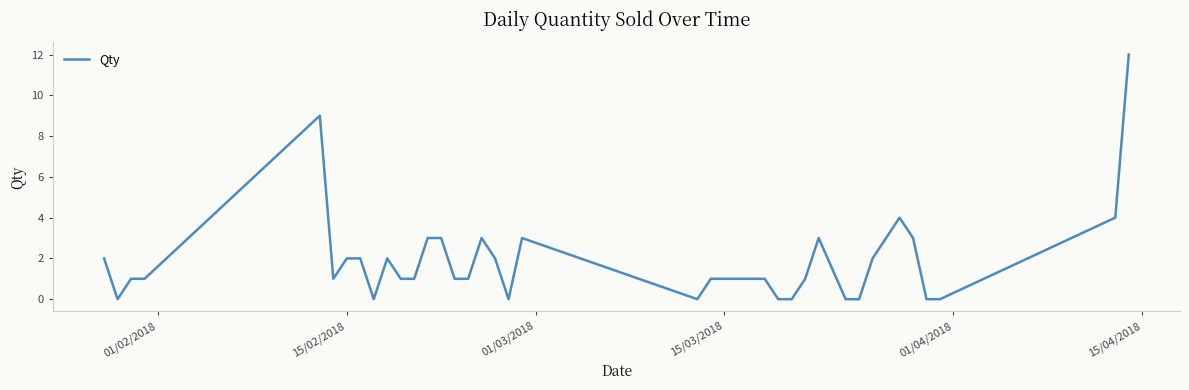

True or false: there are more than 1 points higher than both neighbors.

True